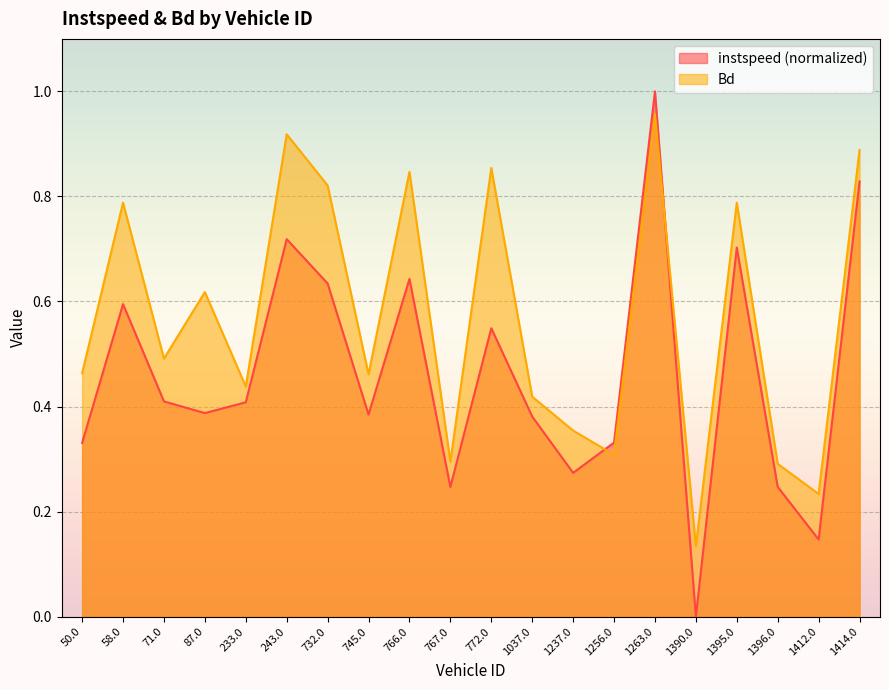

How many interior local peaks does the Bd series have?

7